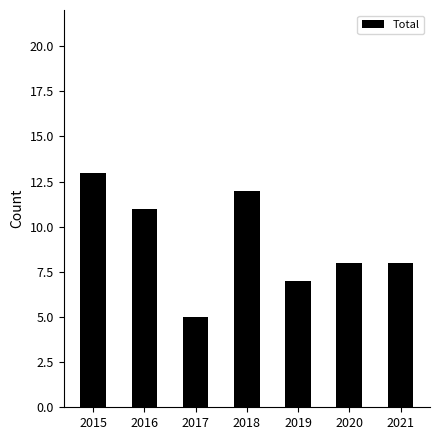

How many series are shown in this chart?

1